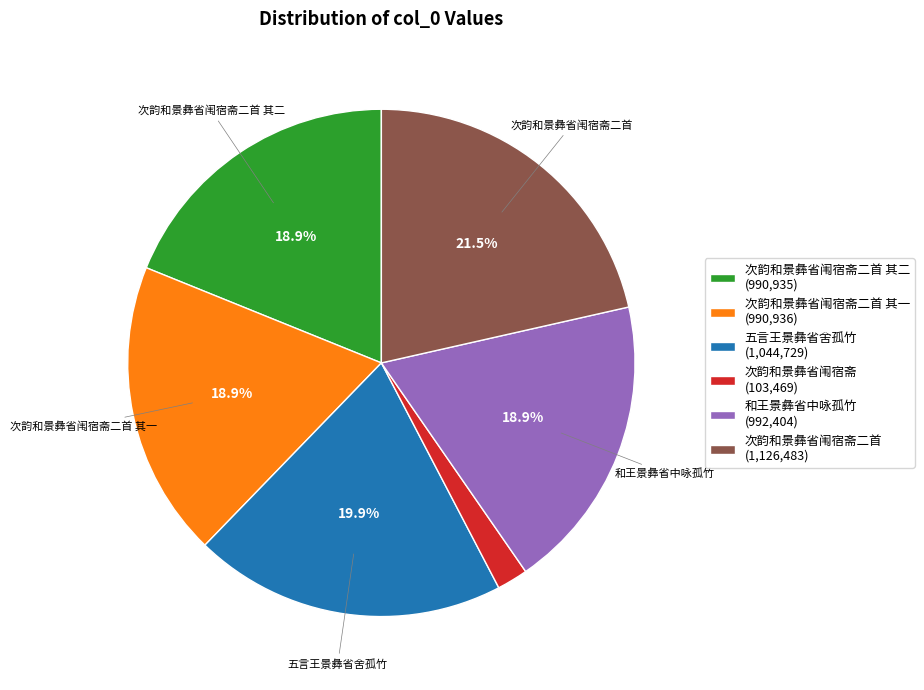

Approximately how many times larger is the value at 五言王景彝省舍孤竹 (1,044,729) compared to 次韵和景彝省闱宿斋二首 其二 (990,935)?

1.1